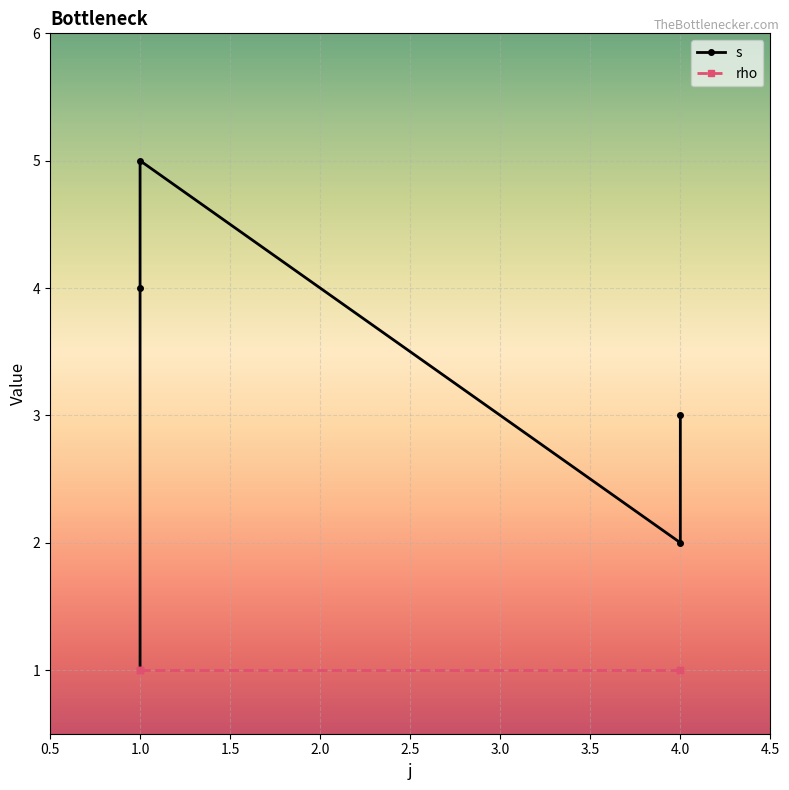

The value at 1 is 3. True or false?

False